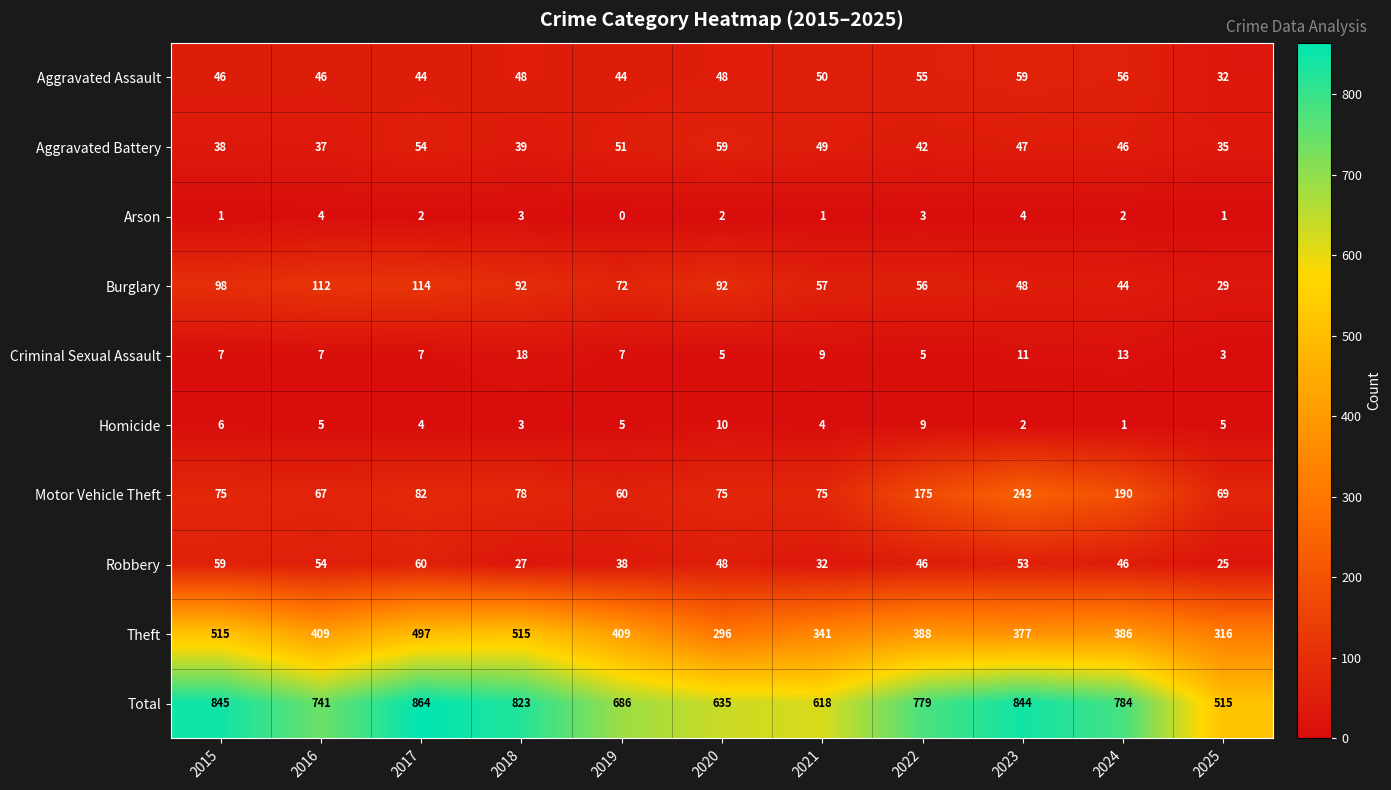

What is the sum of all Robbery values?

488